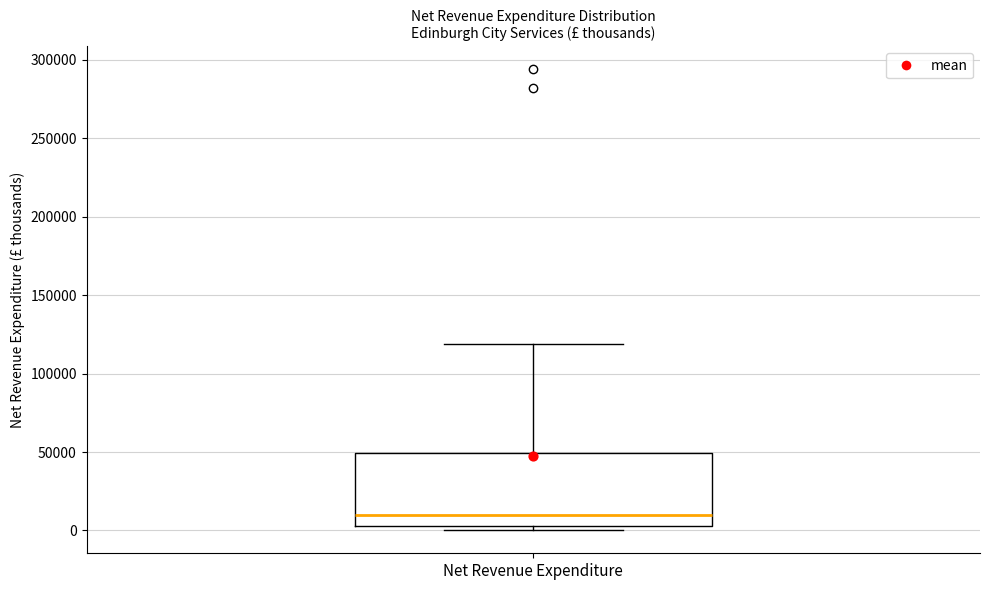

Where is the upper edge of the box for Net Revenue Expenditure on the y-axis? The values are not printed on the chart, so give them approximately, as read against the axis.

50000